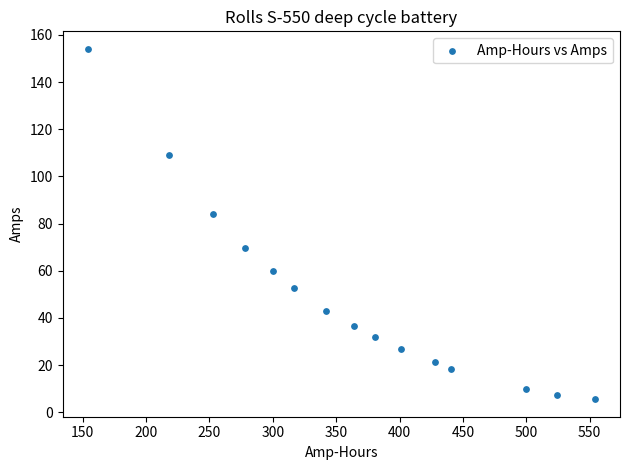

What Y value in the scatter plot is closest to 79?

84.2